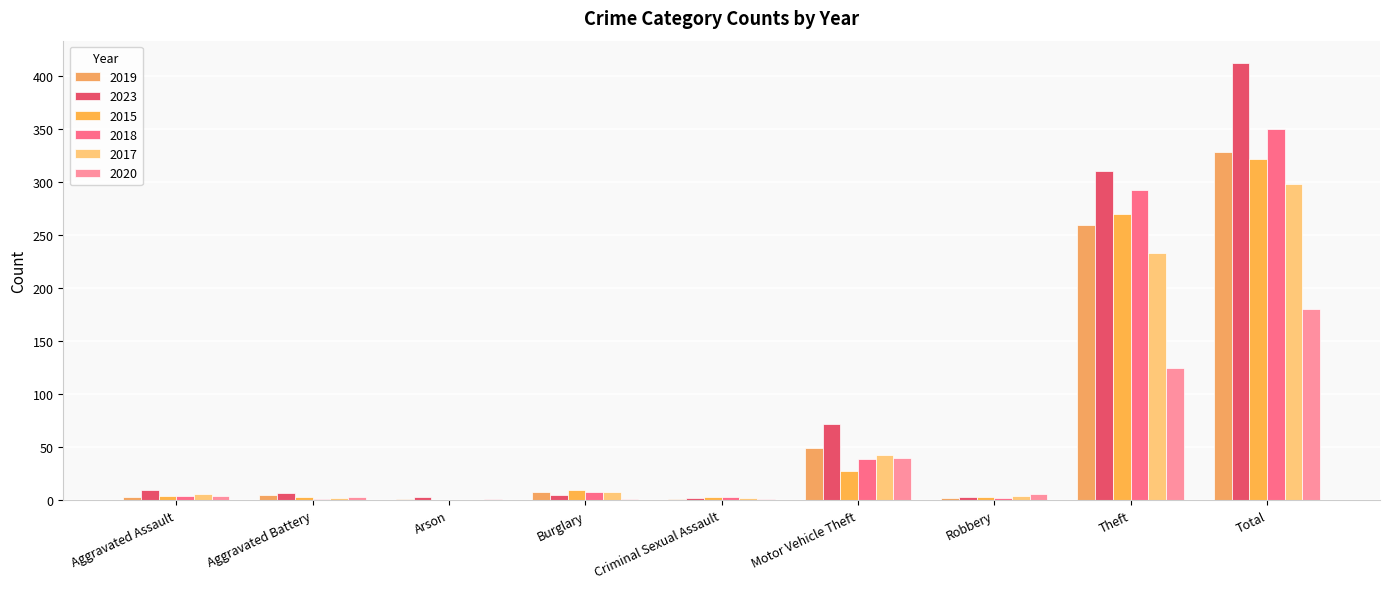

What is the maximum value shown in the chart?

413